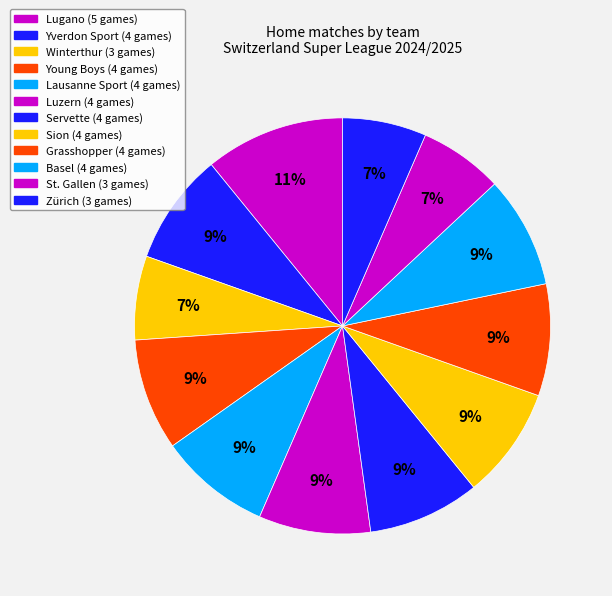

To the nearest percent, what percentage of the pie is Winterthur?

7%